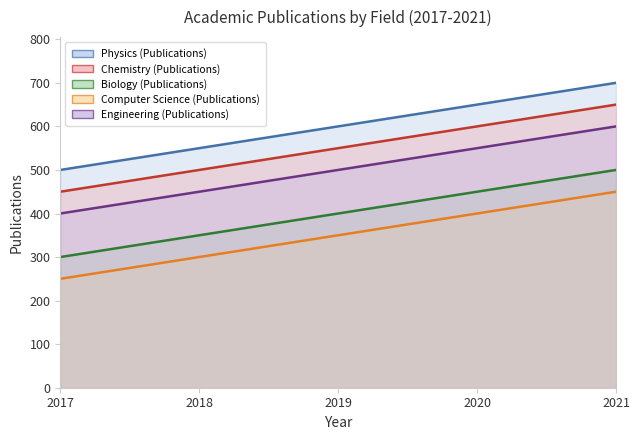

At 2020, list the series in order from largest to smallest.

Physics (Publications) (line), Chemistry (Publications) (line), Engineering (Publications) (line), Biology (Publications) (line), Computer Science (Publications) (line)